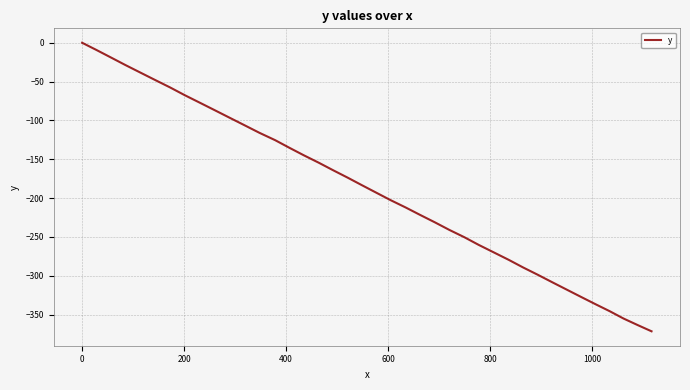

How many values are below zero?

39